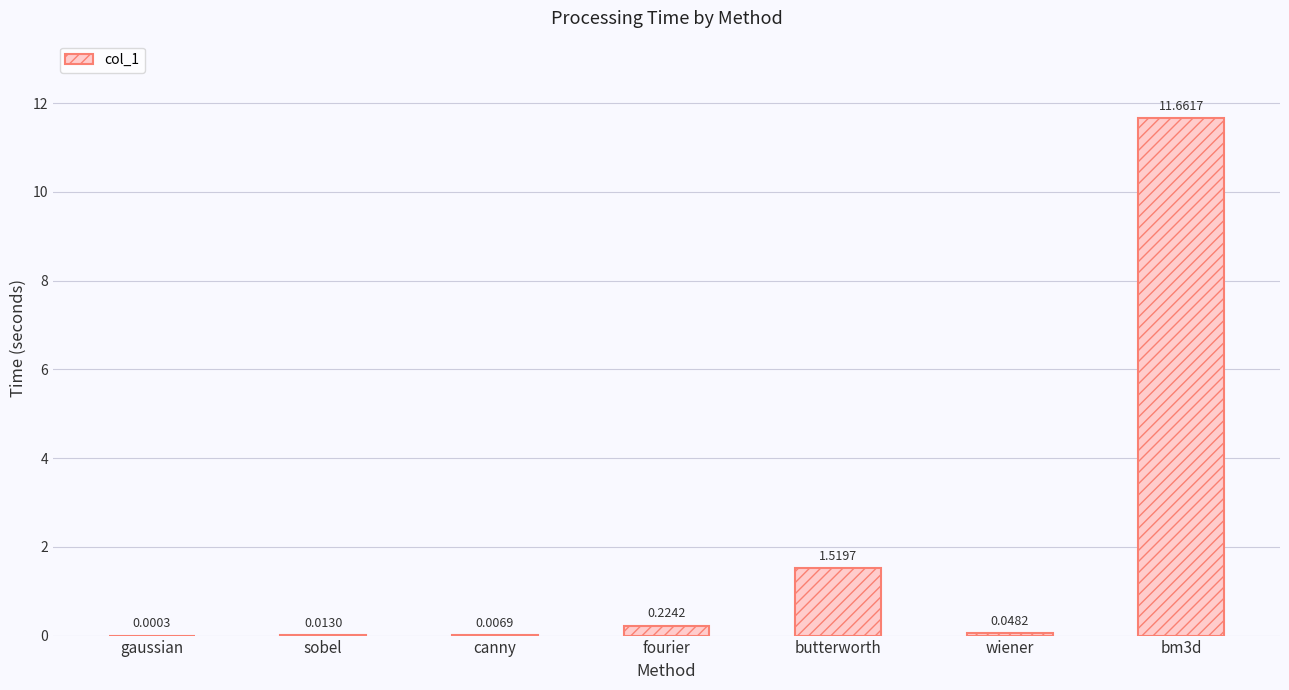

At which label is the value closest to 5?

butterworth